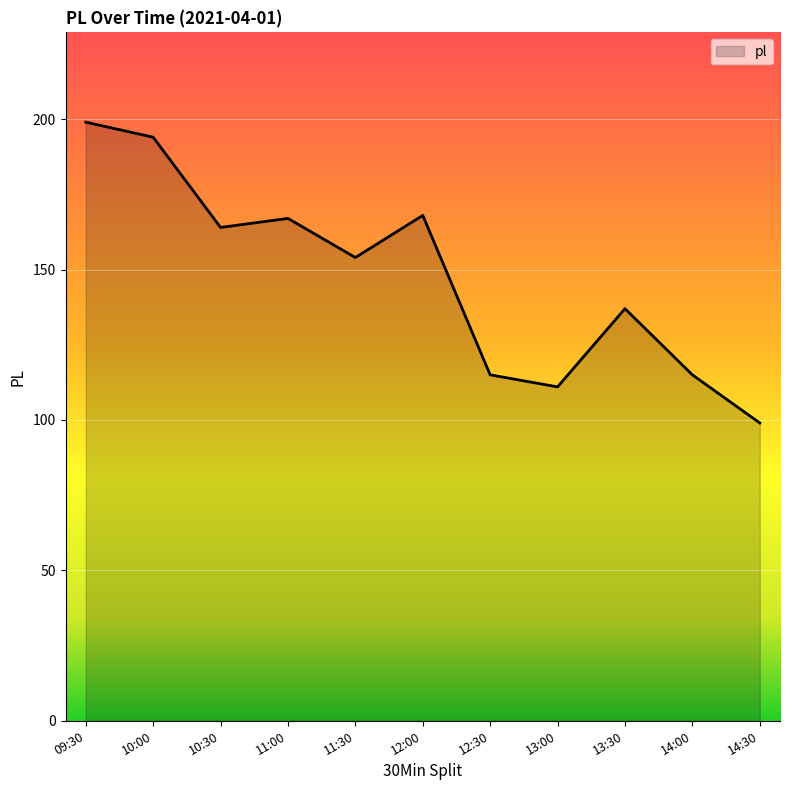

Reading left to right, what are all the values shown in this chart?

199	194	164	167	154	168	115	111	137	115	99